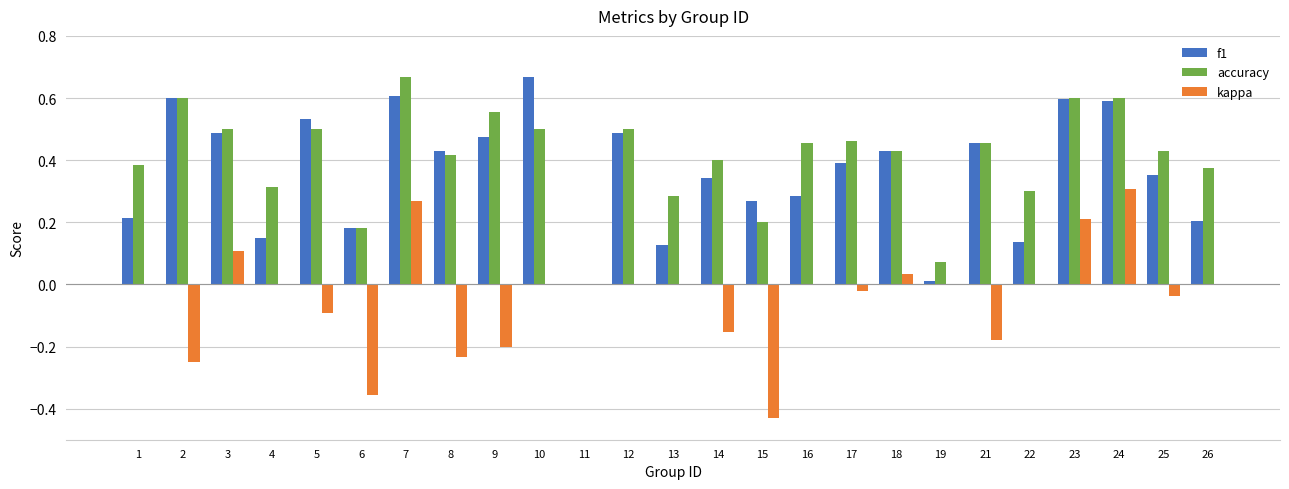

At which label is accuracy closest to 0?

11